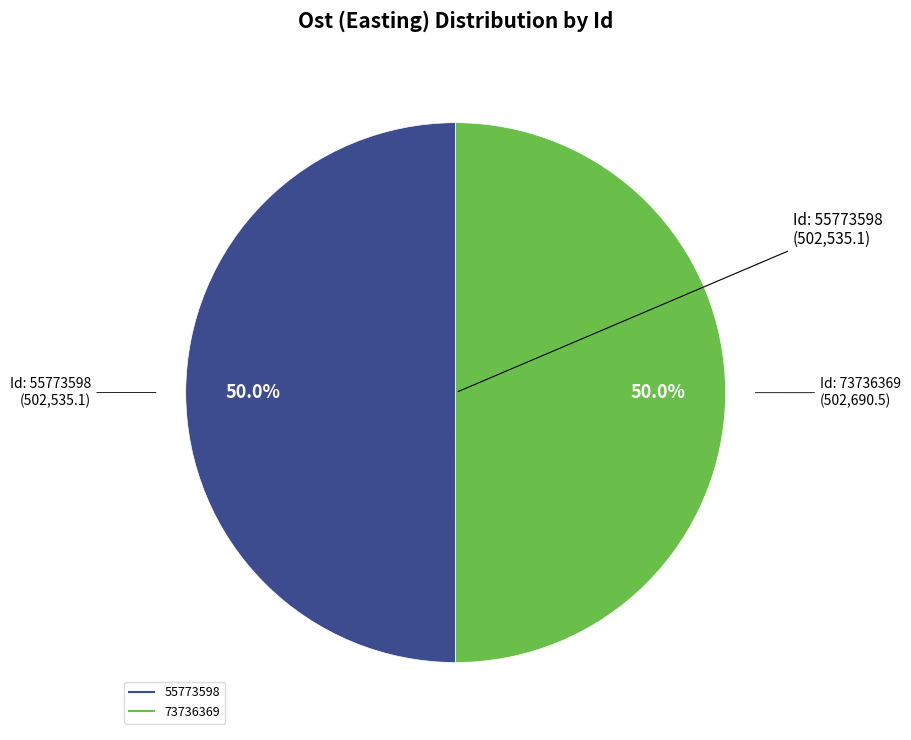

To the nearest percent, what is the combined percentage of 73736369 and 55773598?

100%